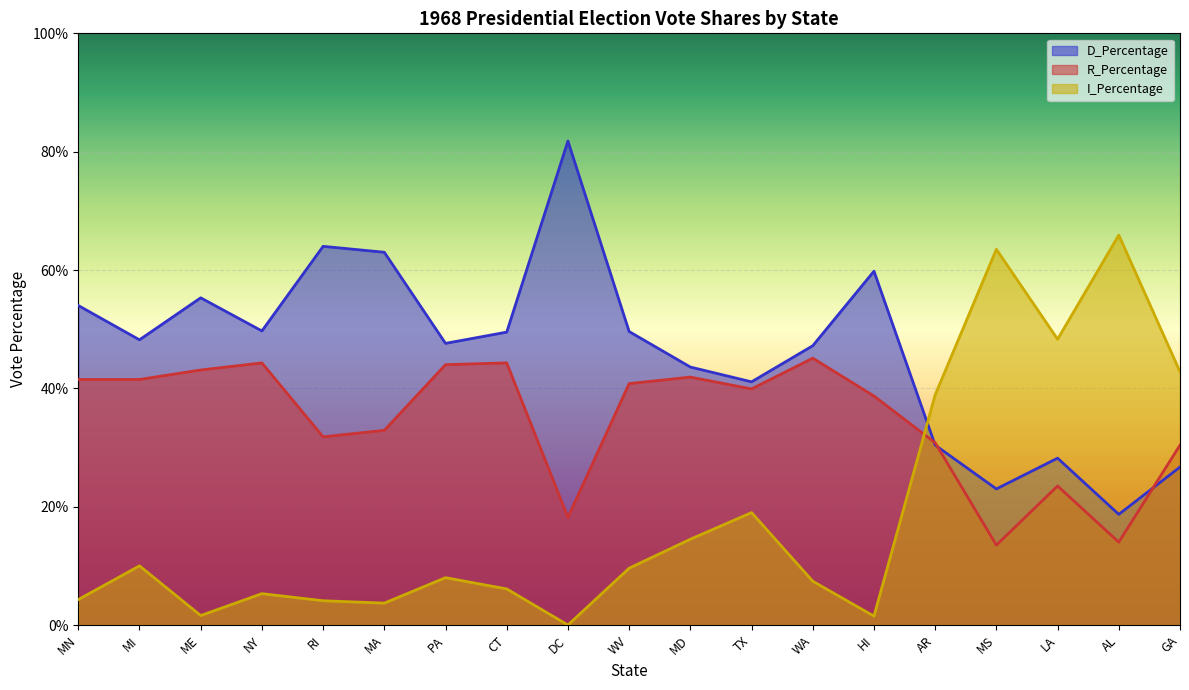

Reading right to left, list all the values displayed in this chart.

D_Percentage: GA=26.7	AL=18.7	LA=28.2	MS=23.0	AR=30.4	HI=59.8	WA=47.2	TX=41.1	MD=43.6	WV=49.6	DC=81.8	CT=49.5	PA=47.6	MA=63.0	RI=64.0	NY=49.7	ME=55.3	MI=48.2	MN=54.0
R_Percentage: GA=30.4	AL=14.0	LA=23.5	MS=13.5	AR=30.8	HI=38.7	WA=45.1	TX=39.9	MD=41.9	WV=40.8	DC=18.2	CT=44.3	PA=44.0	MA=32.9	RI=31.8	NY=44.3	ME=43.1	MI=41.5	MN=41.5
I_Percentage: GA=42.8	AL=65.9	LA=48.3	MS=63.5	AR=38.9	HI=1.5	WA=7.4	TX=19.0	MD=14.5	WV=9.6	DC=0.0	CT=6.1	PA=8.0	MA=3.7	RI=4.1	NY=5.3	ME=1.6	MI=10.0	MN=4.3